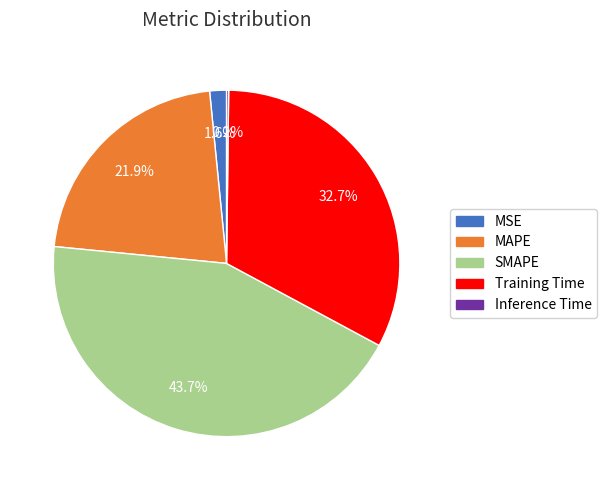

Between Training Time and MSE, which is larger?

Training Time